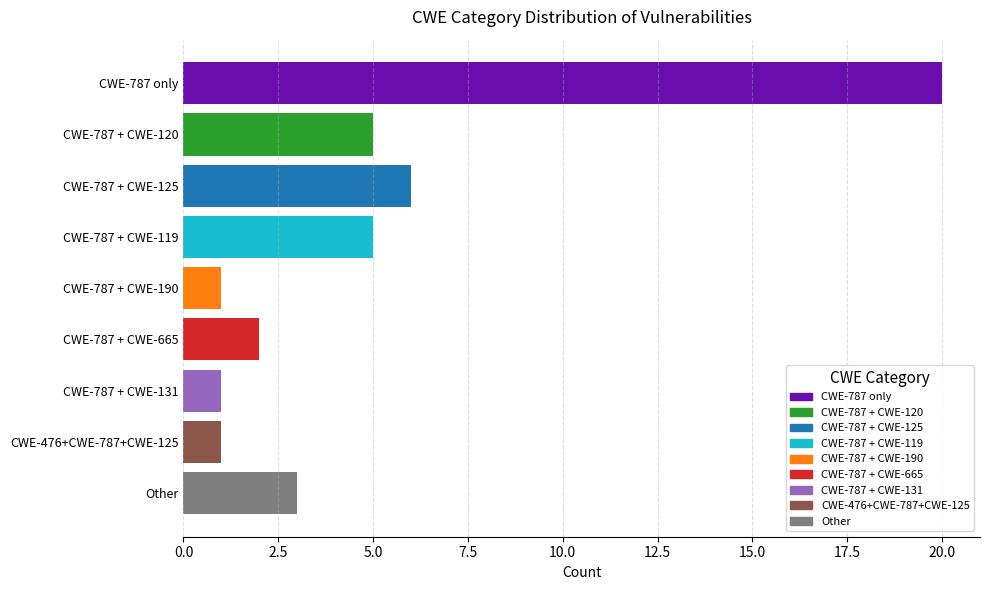

What position from the top is CWE-787 + CWE-120?

2